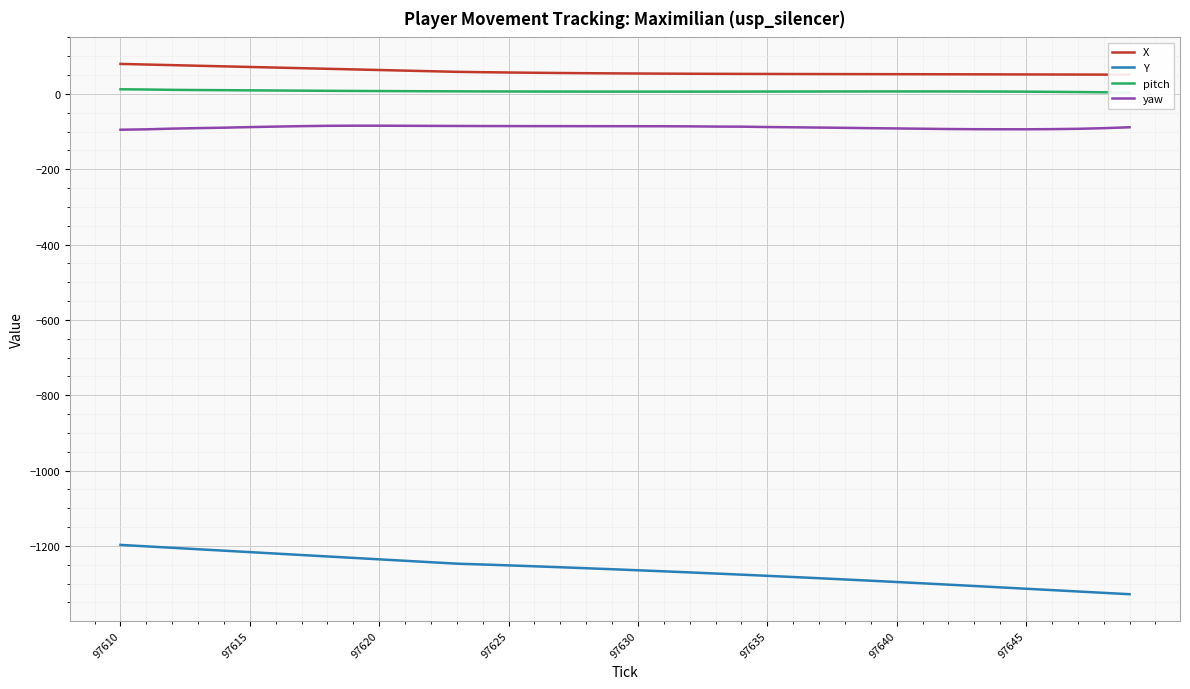

What is the average value of the yaw series?

-88.6